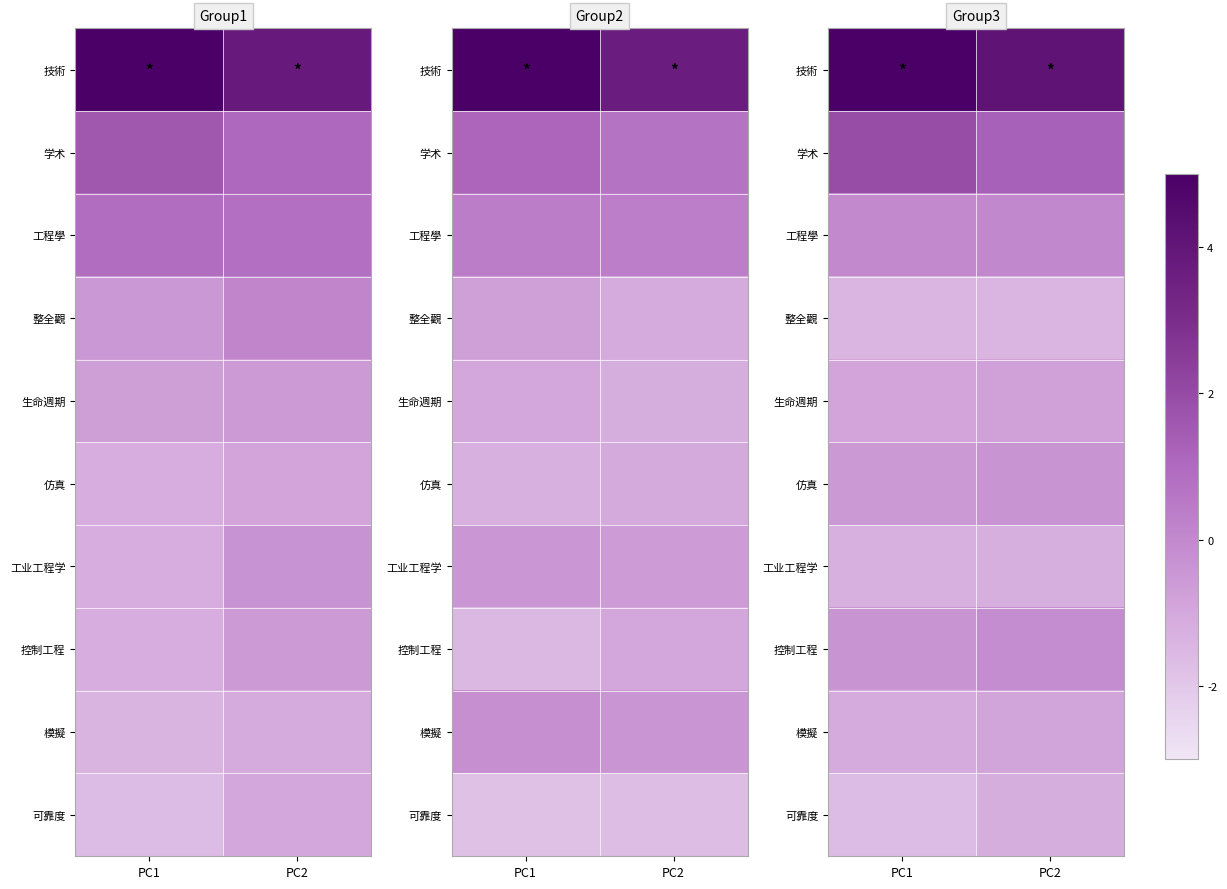

True or false: 整全觀 has a value of -0.3 at PC1.

False